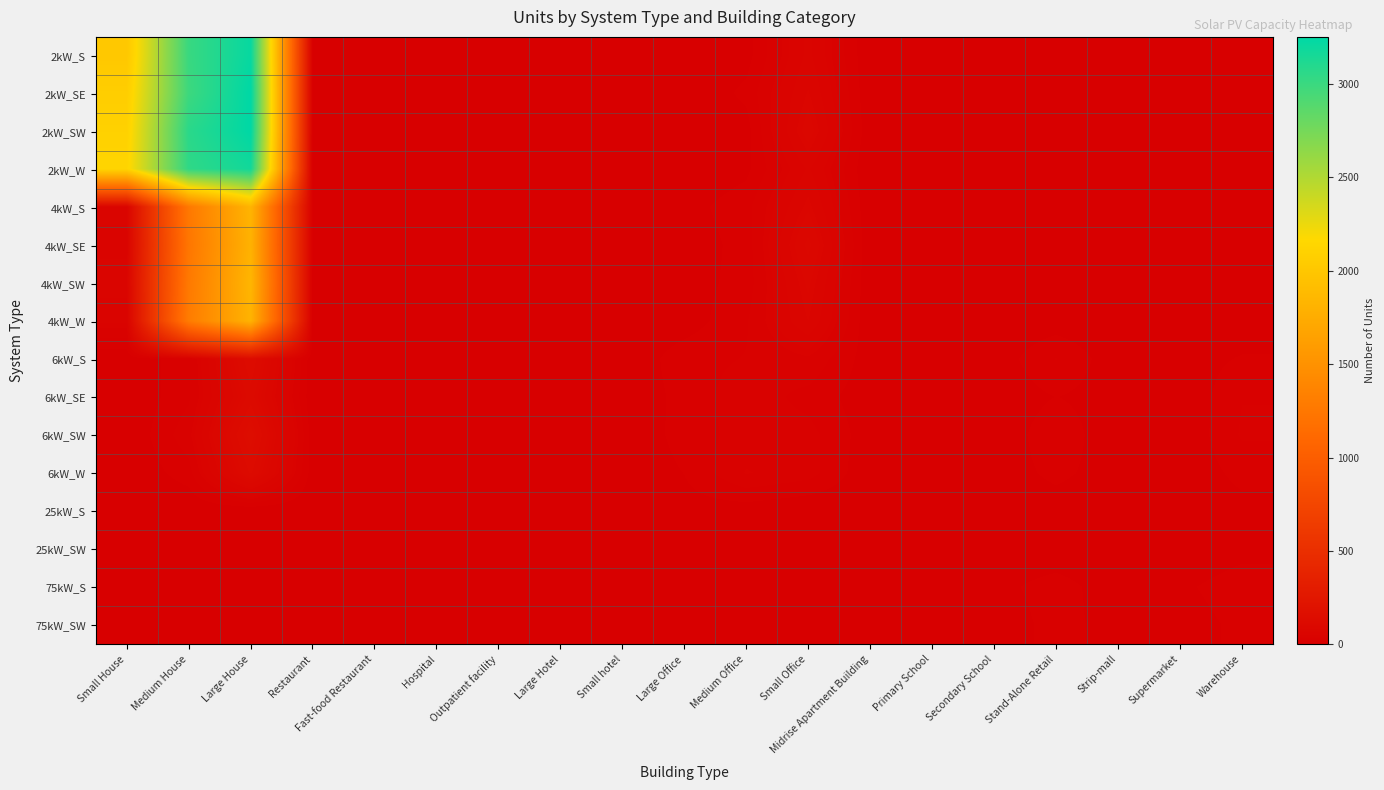

At which category is the sum across all series the highest?

Large House